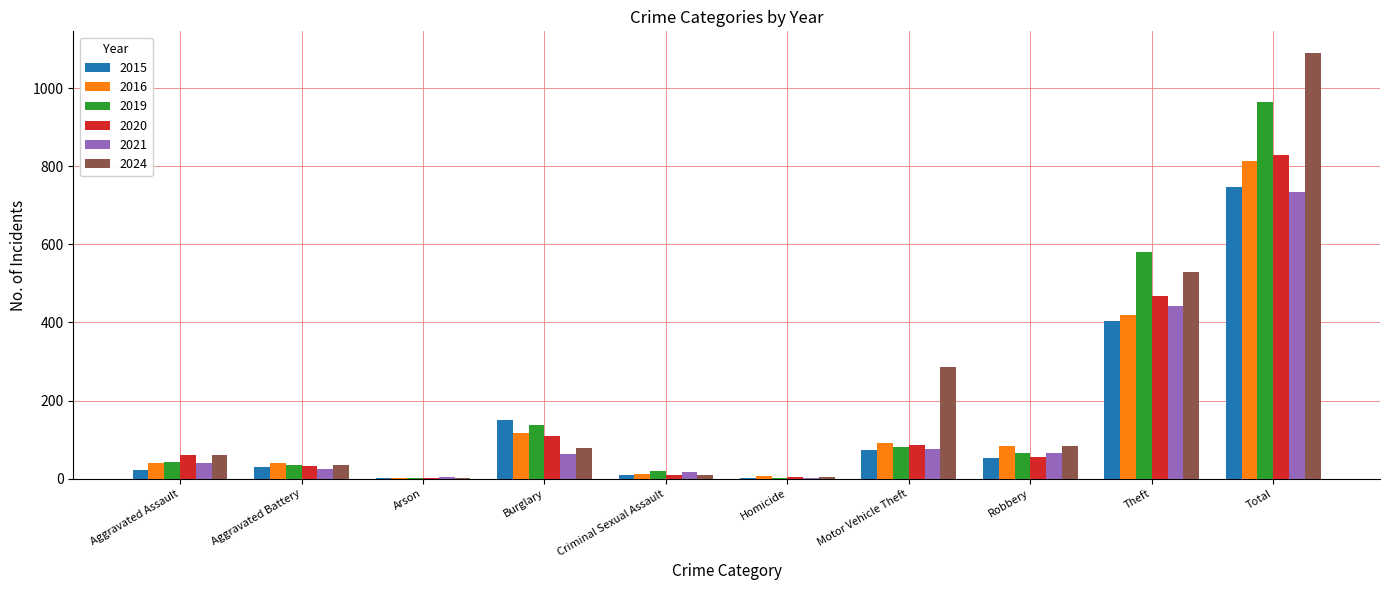

Is the value of 2020 at Motor Vehicle Theft greater than the value of 2019 at Criminal Sexual Assault?

Yes